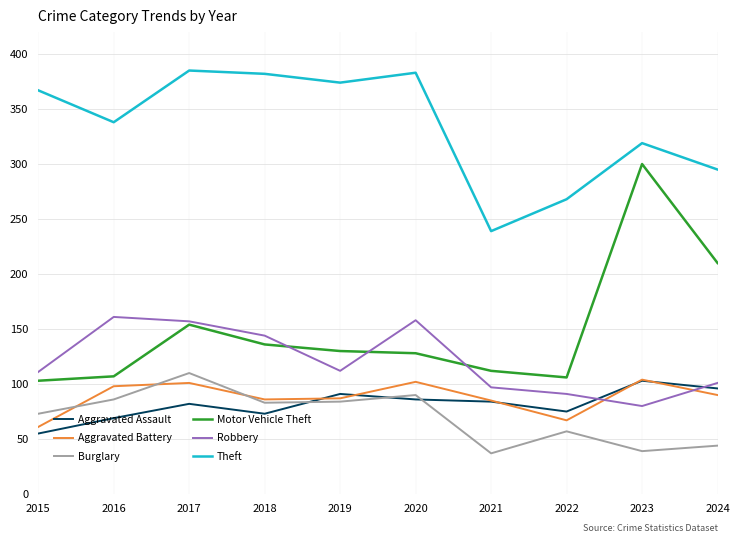

At which label is Robbery closest to 120?

2019